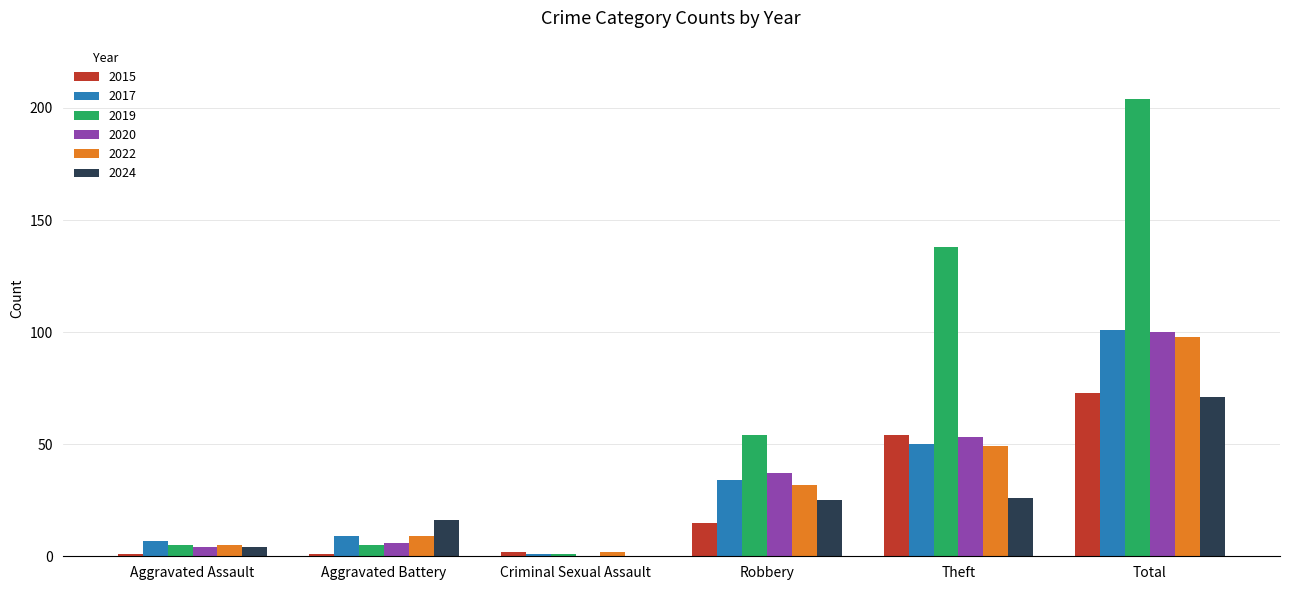

What is the sum of the 2017 values at Theft and Aggravated Assault?

57